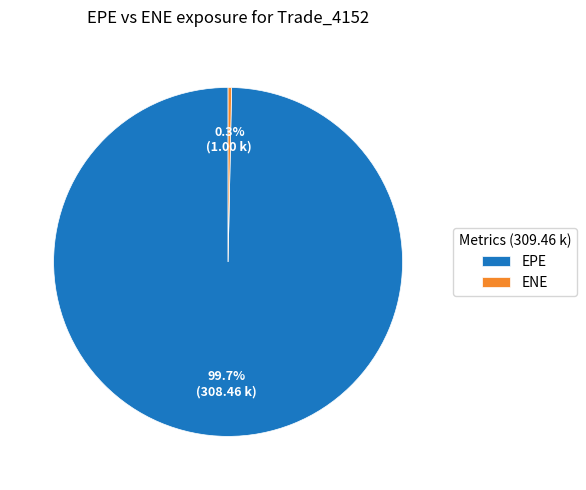

To the nearest percent, what is the combined percentage of EPE and ENE?

100%